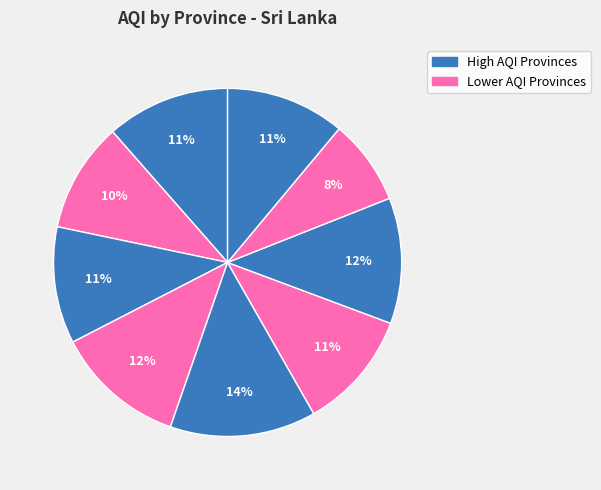

How many segments does this pie chart have?

9